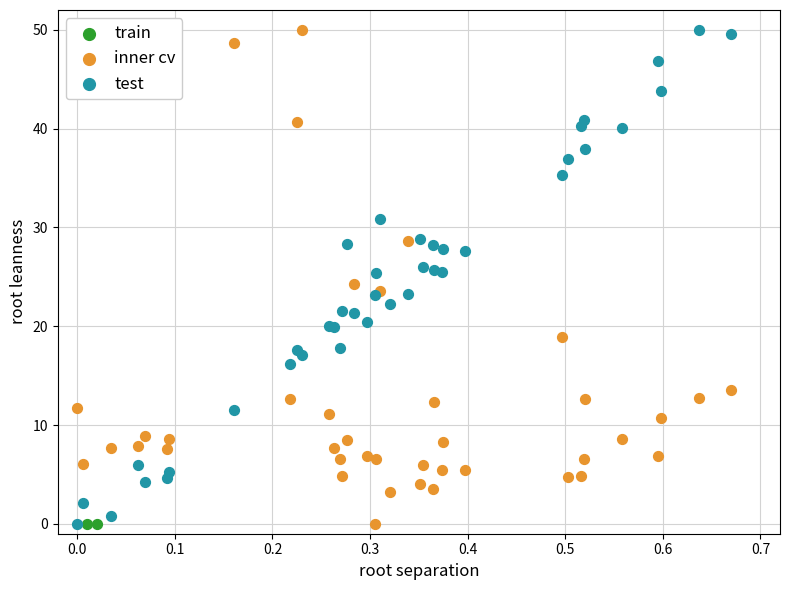

What are all the series names shown in the legend?

train, inner cv, test